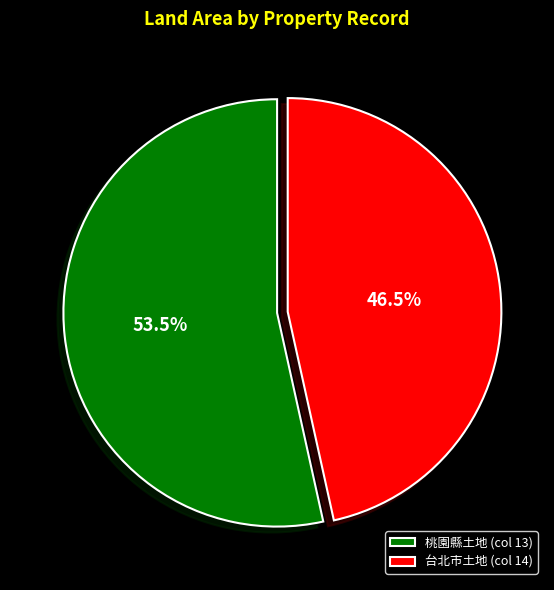

What is the smallest slice in the pie chart?

台北市土地 (col 14)